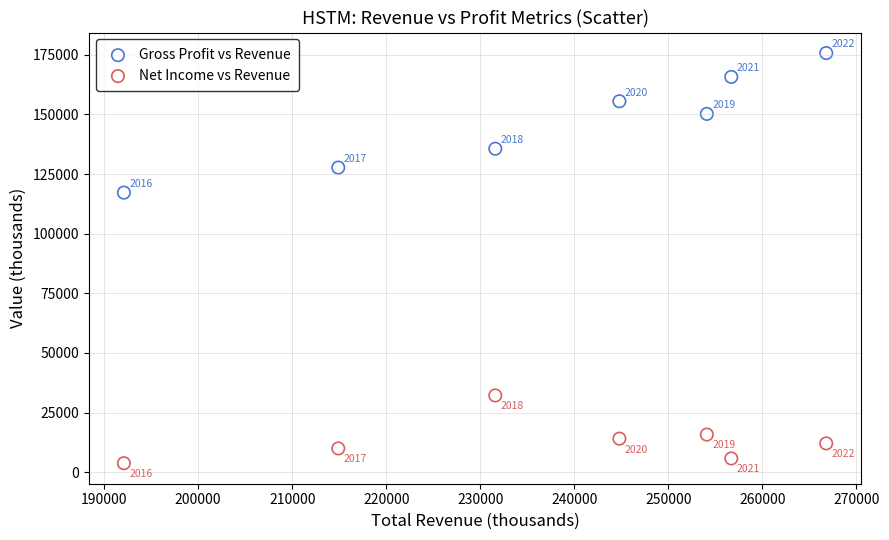

In the Gross Profit vs Revenue series, what Y value is closest to 146450?

150200